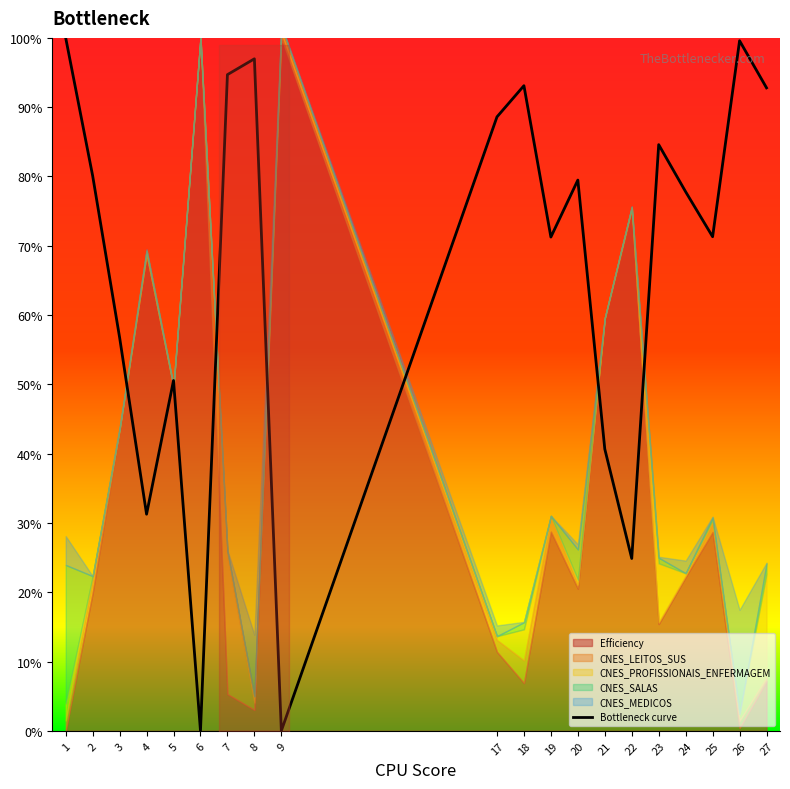

At which category does the chart reach its minimum across all series?

6